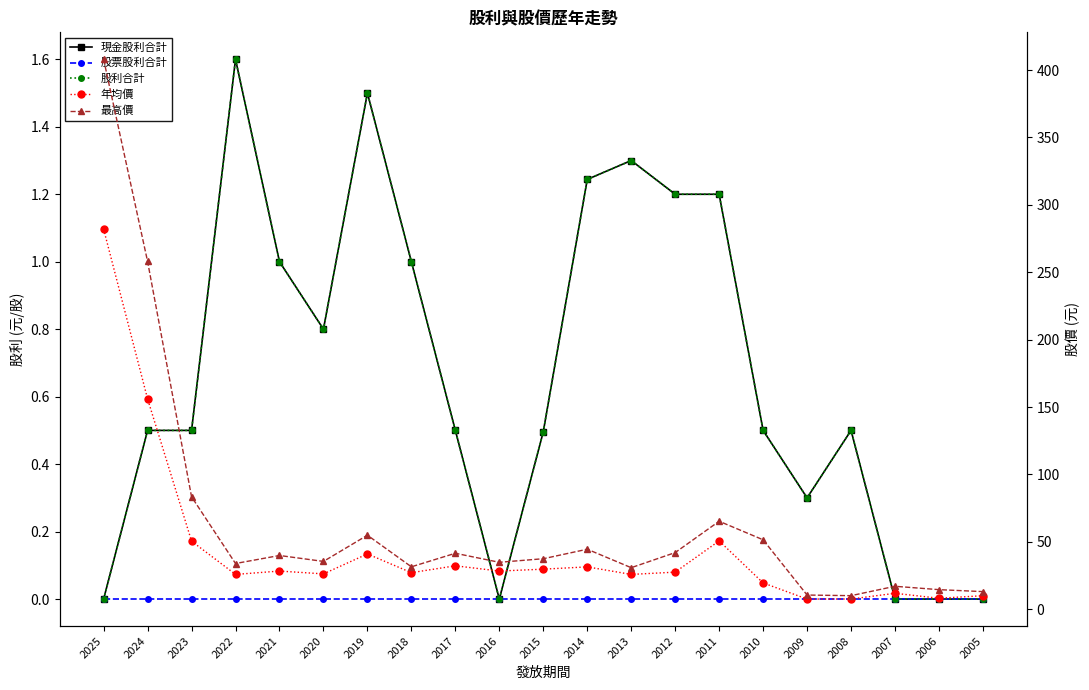

Reading right to left, what are all the values shown in this chart?

現金股利合計: 0.0	0.0	0.0	0.5	0.3	0.5	1.2	1.2	1.3	1.2	0.5	0.0	0.5	1.0	1.5	0.8	1.0	1.6	0.5	0.5	0.0
股票股利合計: 0.0	0.0	0.0	0.0	0.0	0.0	0.0	0.0	0.0	0.0	0.0	0.0	0.0	0.0	0.0	0.0	0.0	0.0	0.0	0.0	0.0
股利合計: 0.0	0.0	0.0	0.5	0.3	0.5	1.2	1.2	1.3	1.2	0.5	0.0	0.5	1.0	1.5	0.8	1.0	1.6	0.5	0.5	0.0
年均價: 10.0	8.1	11.8	7.6	7.5	19.5	50.7	27.5	25.8	31.4	29.7	28.3	32.2	27.1	41.0	26.2	28.3	25.8	50.5	156.0	282.0
最高價: 13.0	14.5	17.0	10.0	10.5	51.5	65.3	42.0	30.8	44.5	37.5	34.8	41.5	31.4	54.9	35.5	39.9	33.9	83.4	258.0	408.0